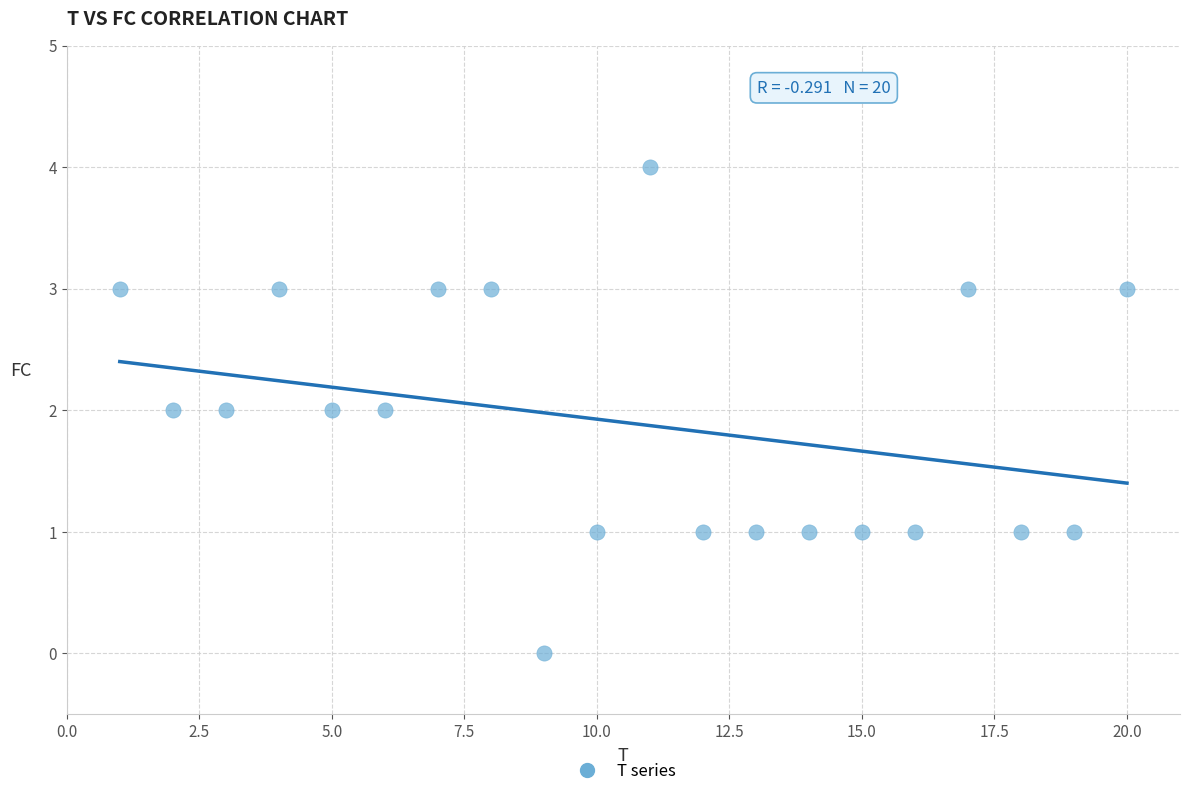

What is the range of X values (max minus min)?

19